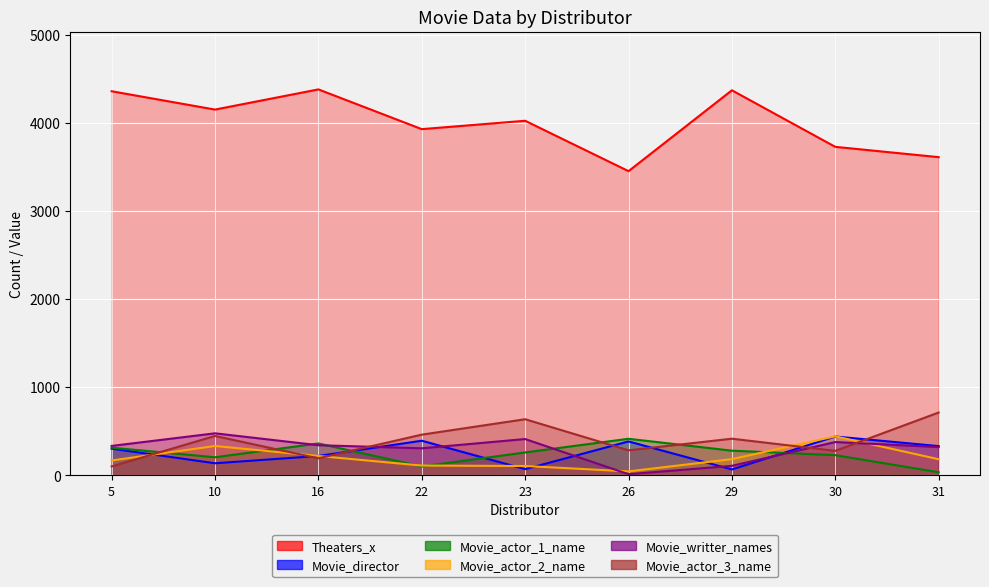

Is it true that Theaters_x equals 5847 at 31?

False